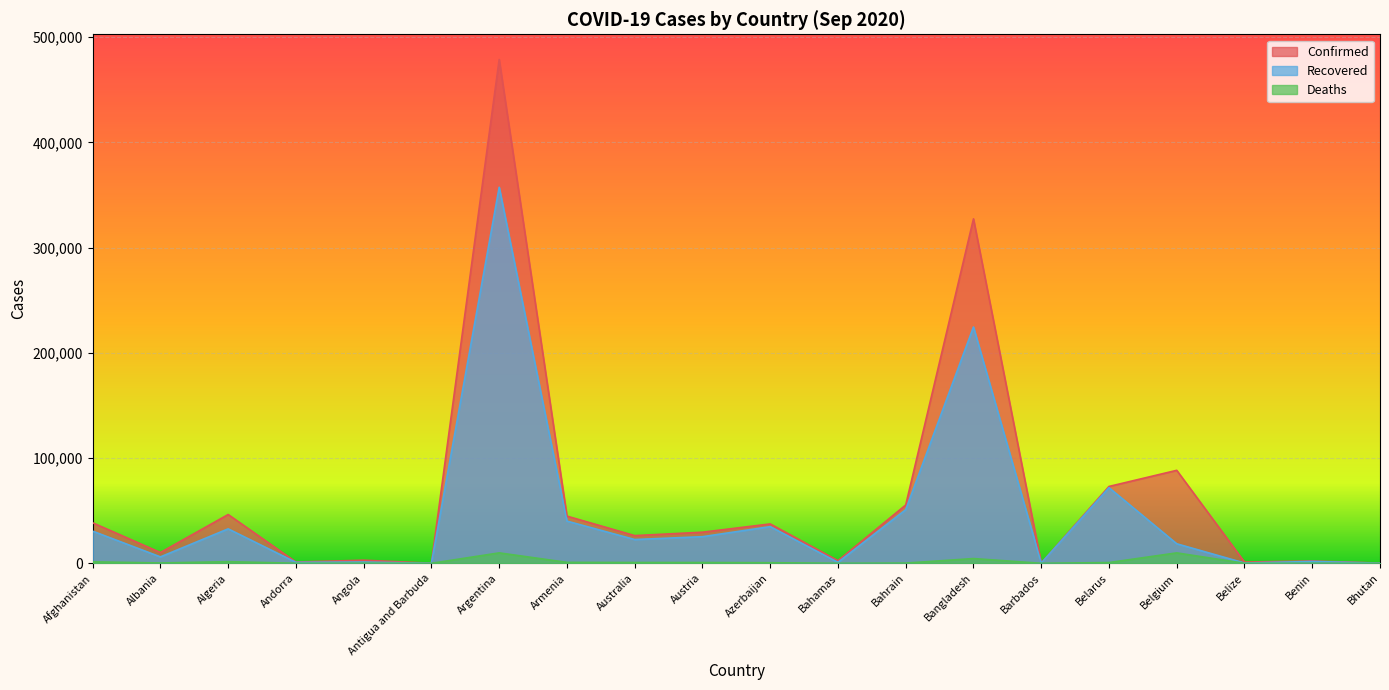

What is the sum of all Recovered values?

921172